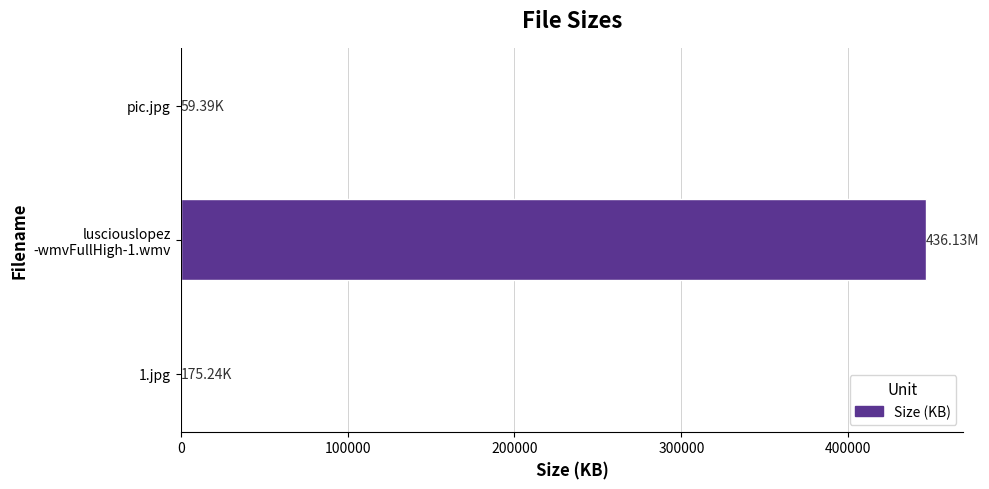

Count the number of categories in the chart.

3